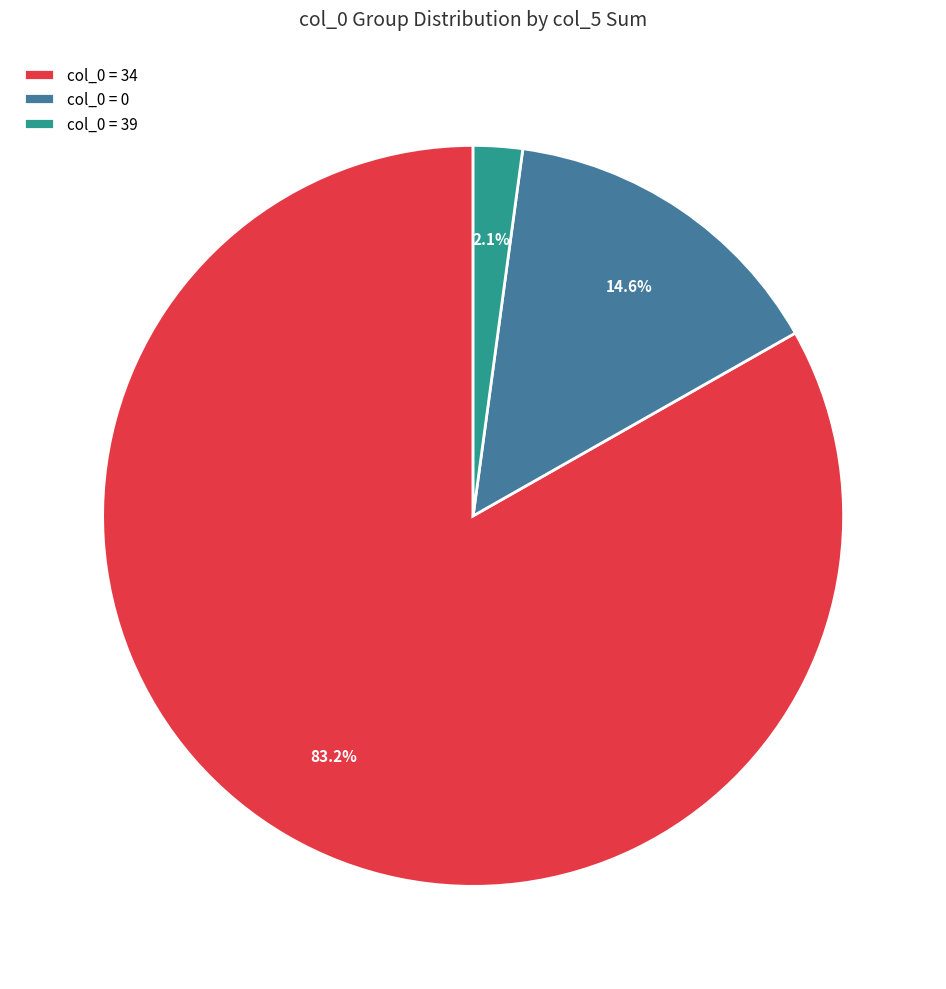

Which category has the biggest portion of the pie?

col_0 = 34